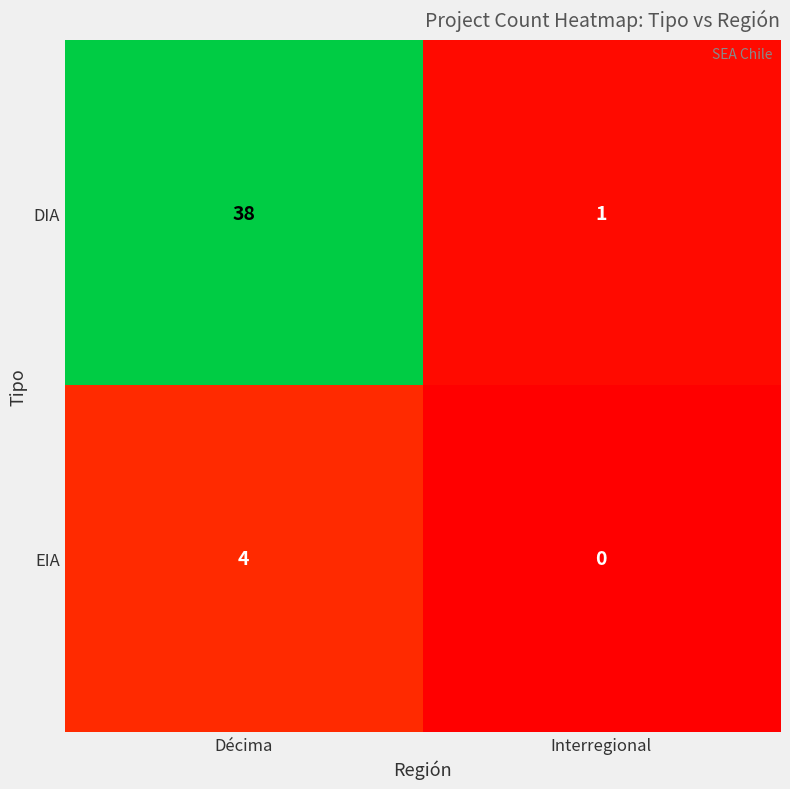

Reading right to left, what are all the values shown in this chart?

DIA: Interregional=1	Décima=38
EIA: Interregional=0	Décima=4